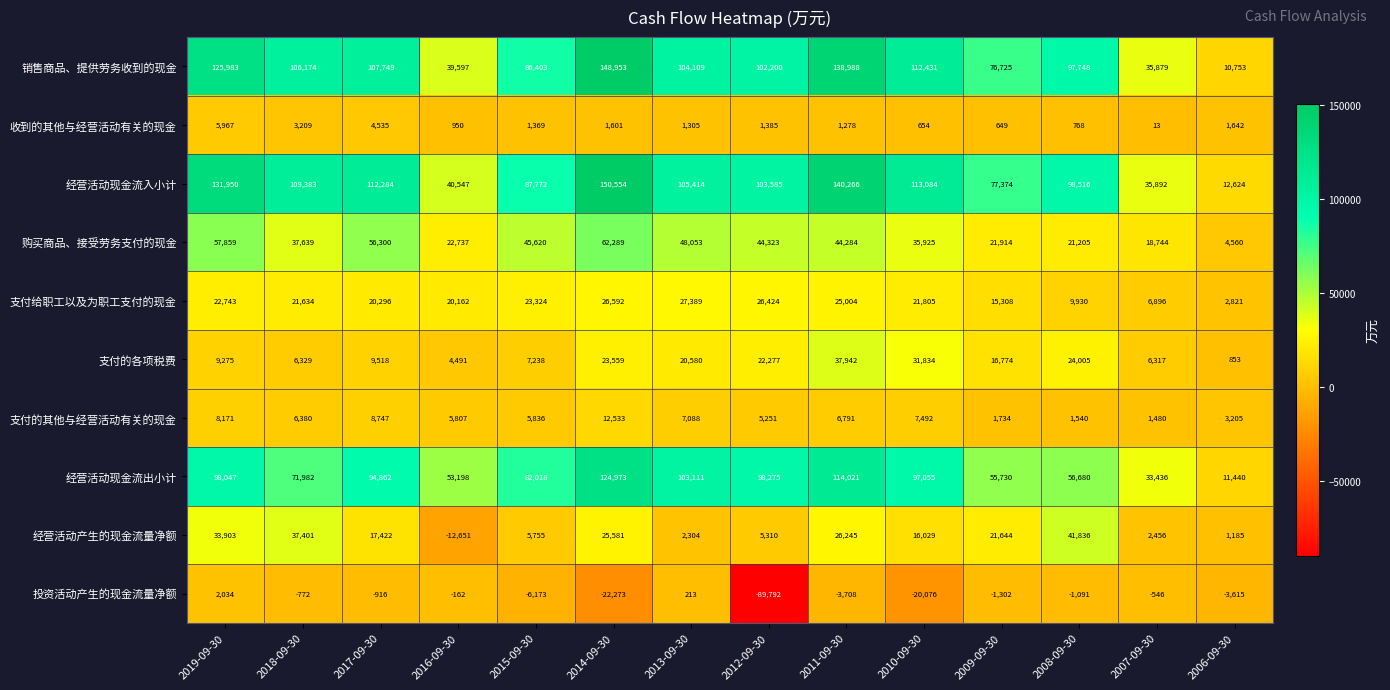

Between 2017-09-30 and 2006-09-30, which series saw the biggest shift?

经营活动现金流入小计